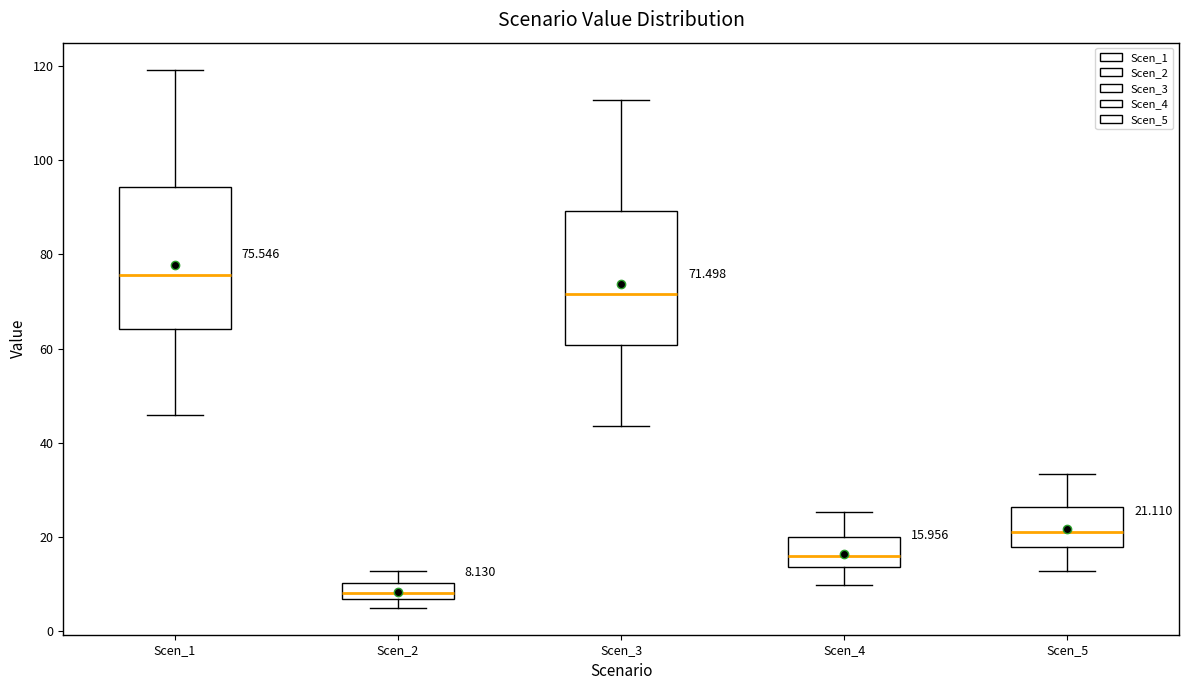

Which box's median line is the highest?

Scen_1